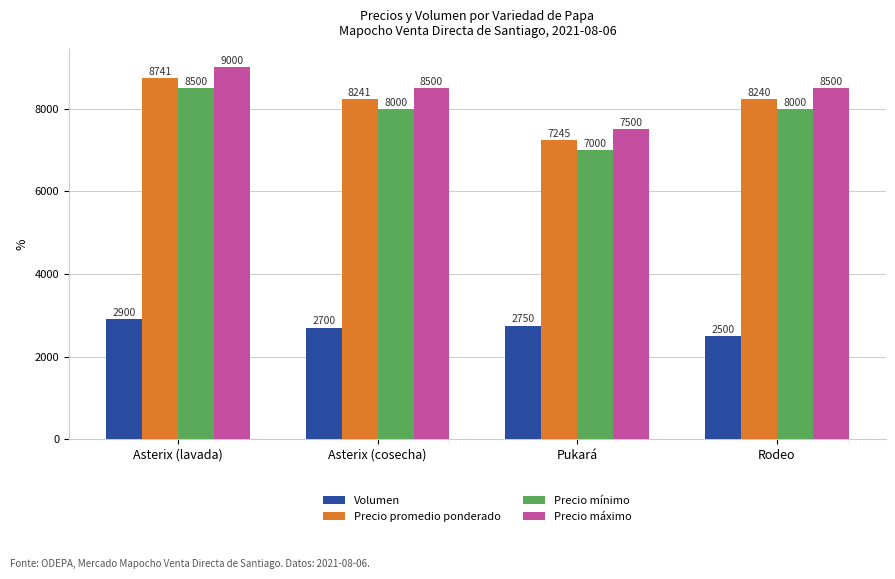

Where does the Precio máximo series first go above 8500?

Asterix (lavada)